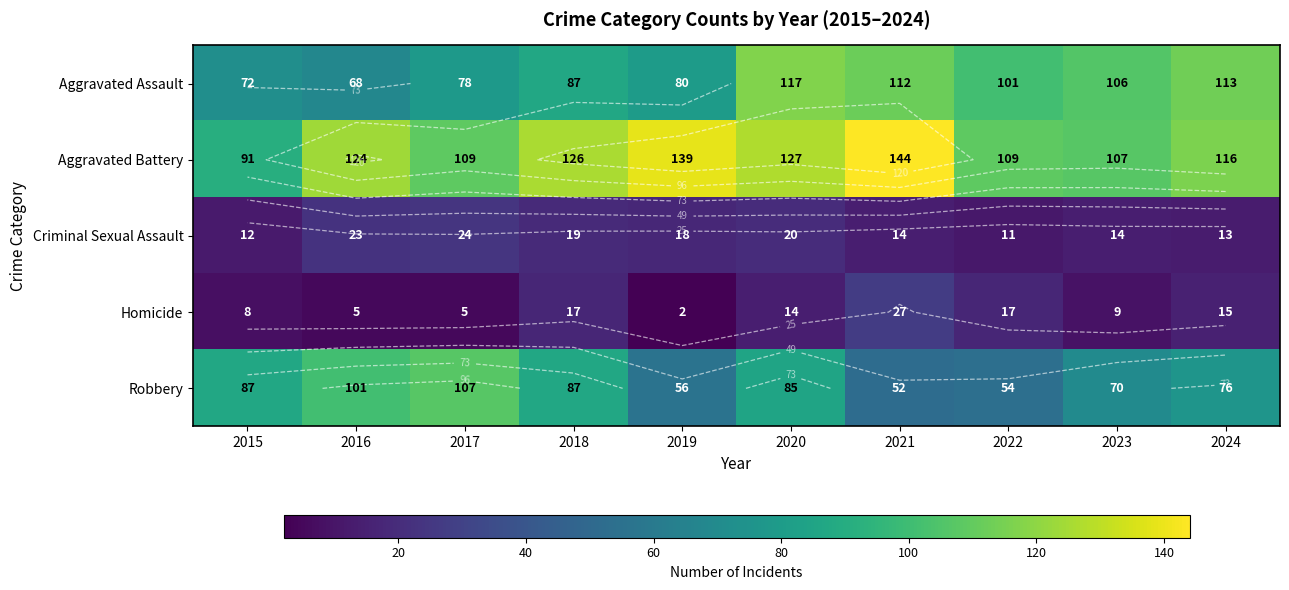

Where does the Homicide series first go above 14?

2018